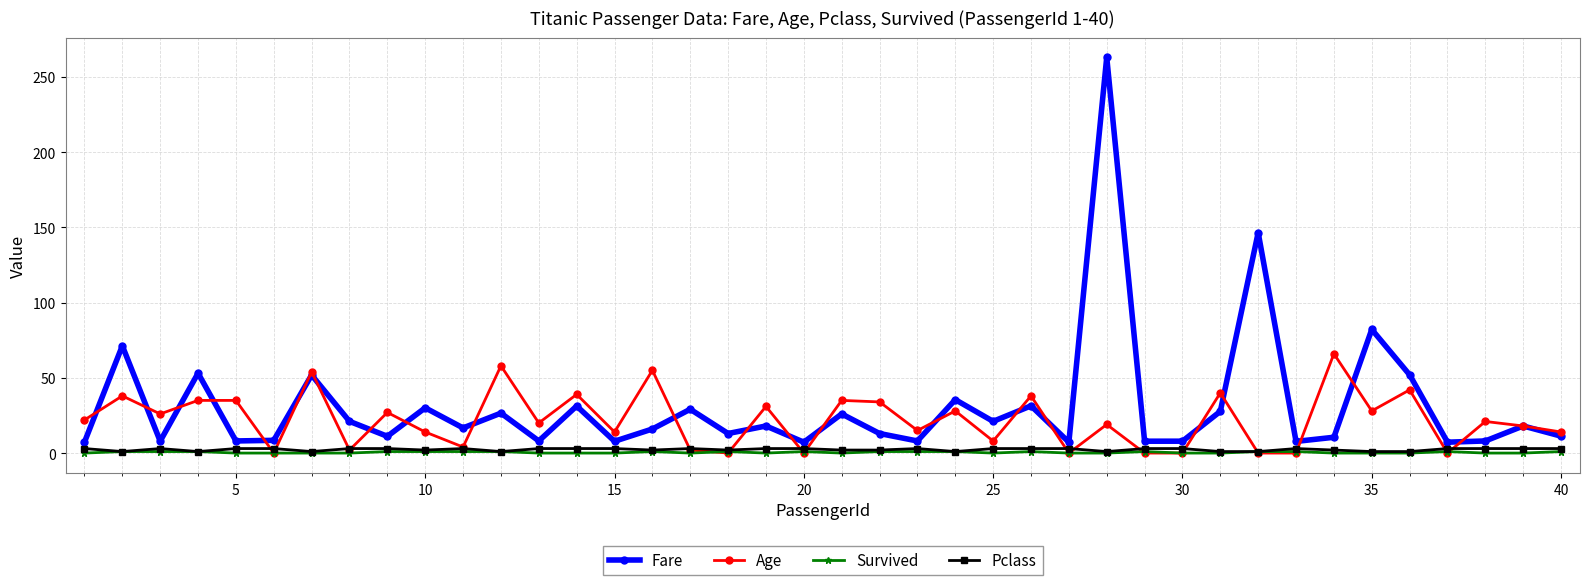

True or false: Fare has more than 0 points higher than both neighbors.

True